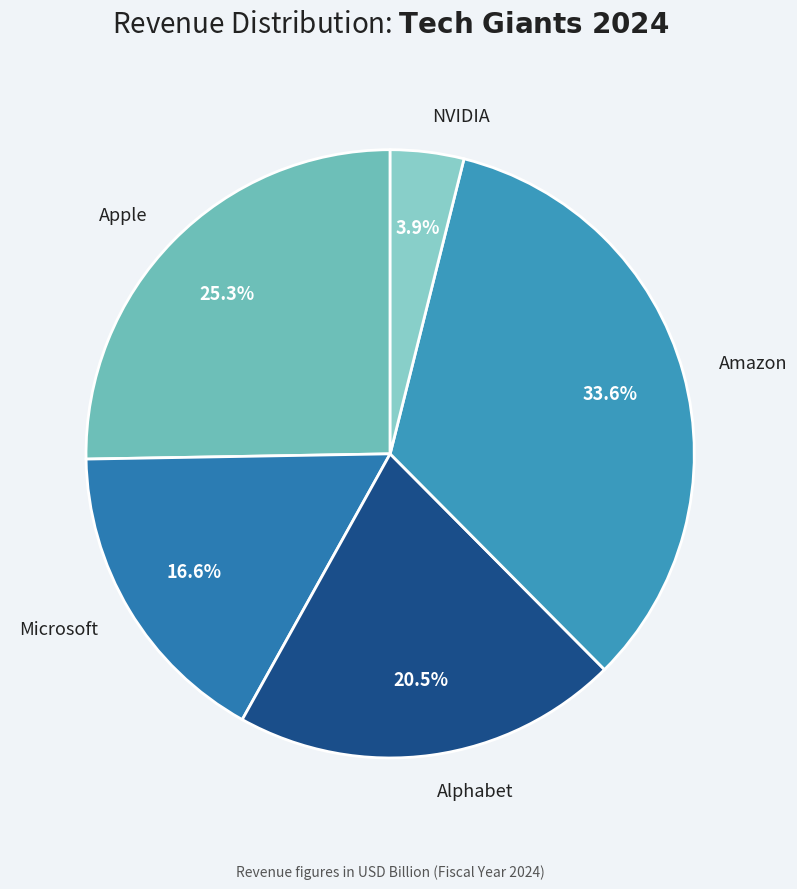

Does Alphabet represent more than half of the total?

No